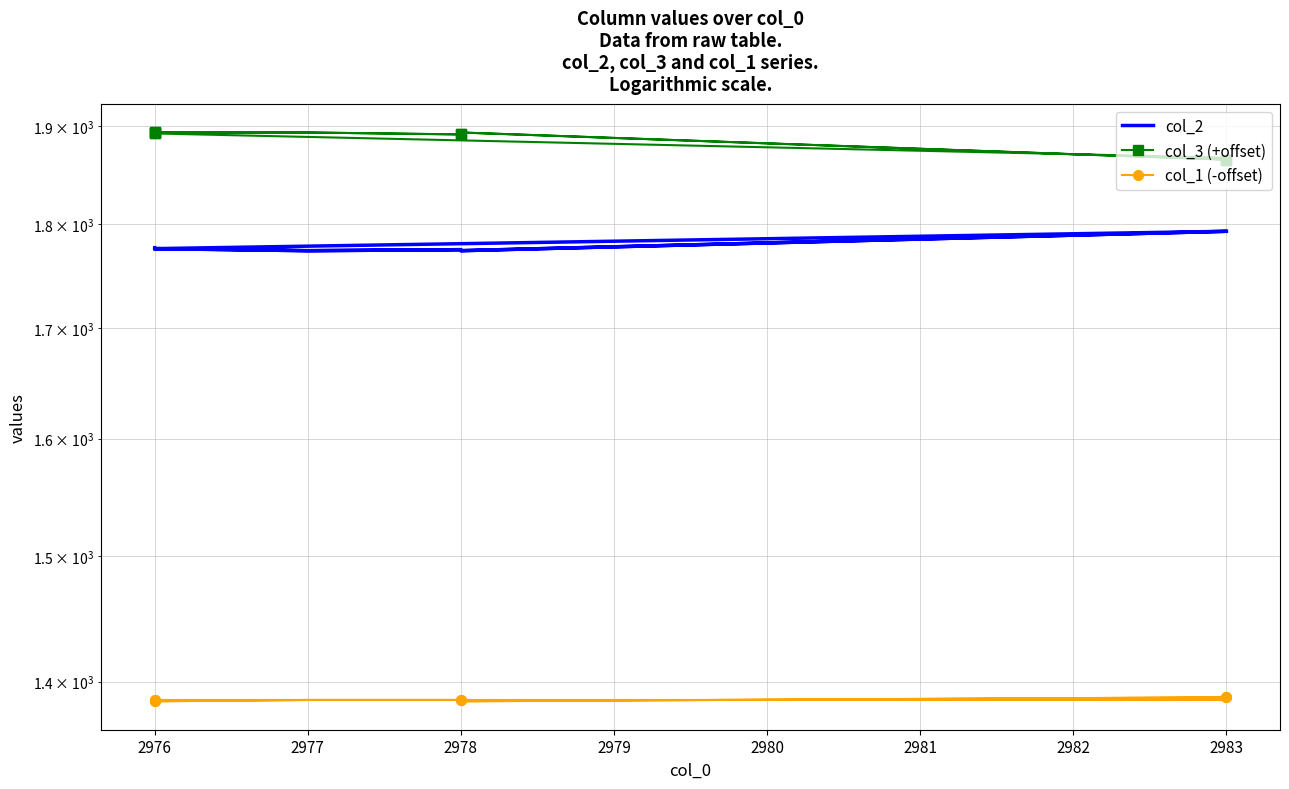

True or false: col_1 (-offset) and col_3 (+offset) cross at least once.

False